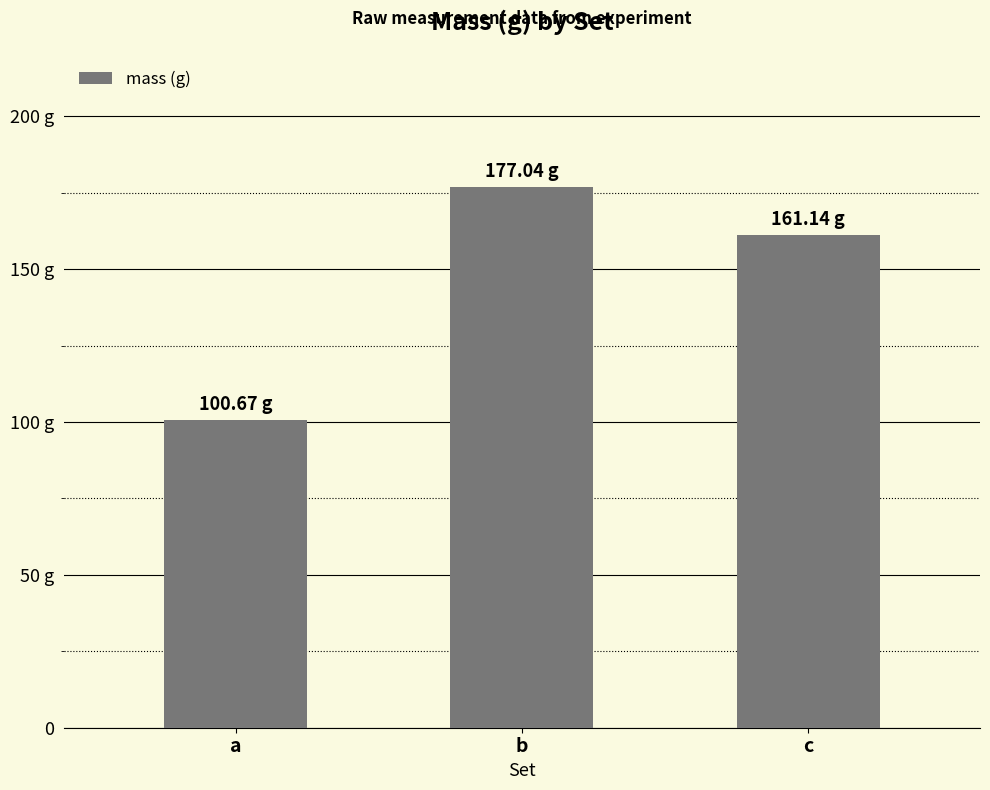

What is the ratio of the value at a to the value at b?

0.6